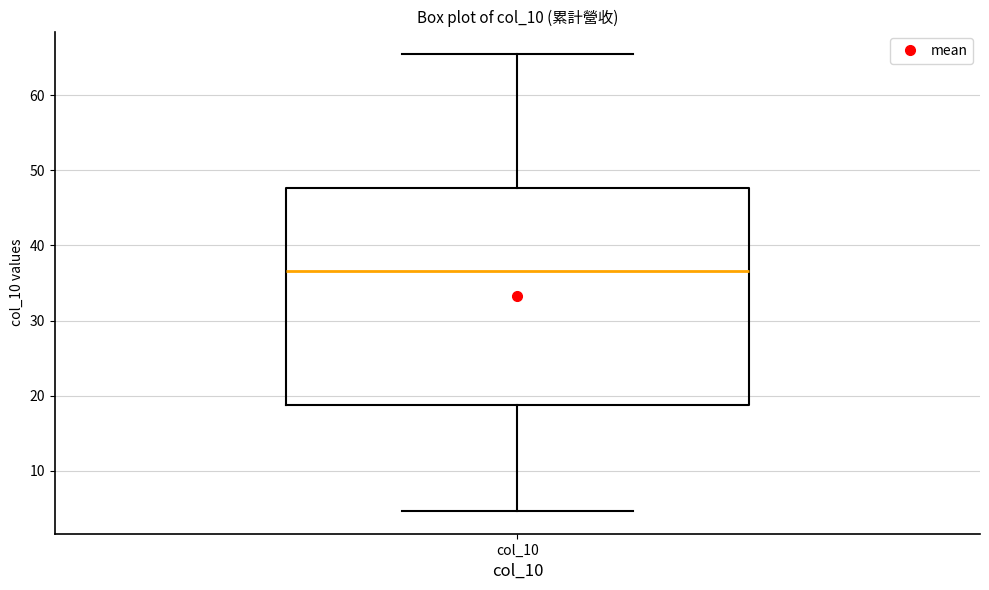

Where does the upper whisker of the box for col_10 end on the y-axis? The values are not printed on the chart, so give them approximately, as read against the axis.

65